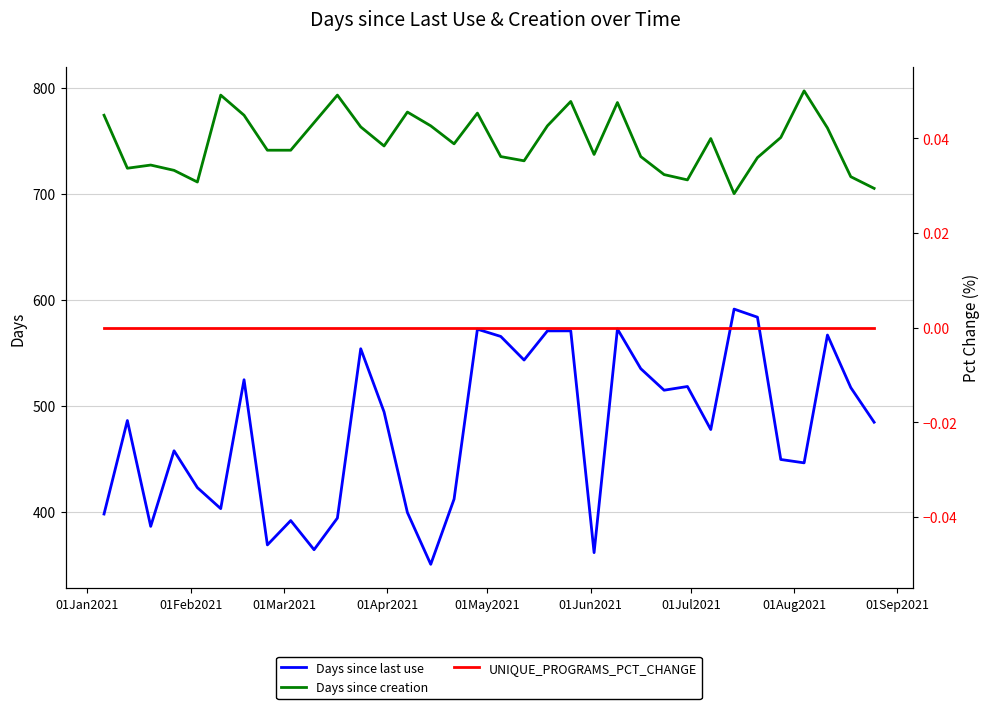

True or false: Days since last use and Days since creation intersect in this chart.

False